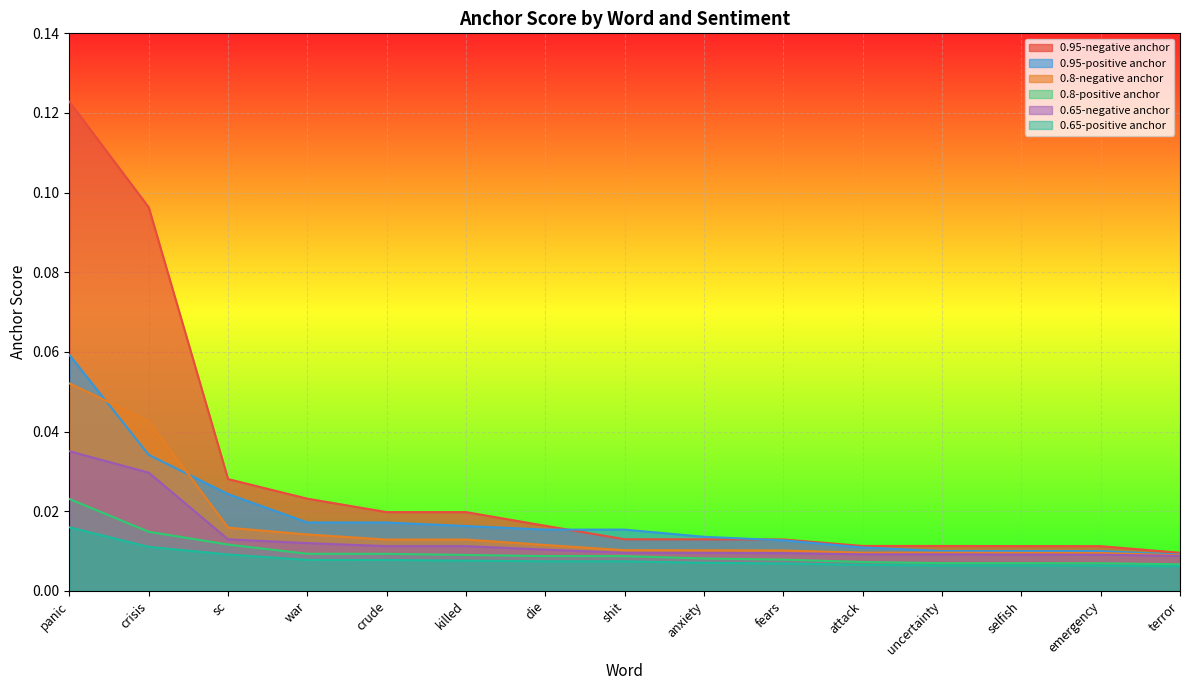

At which category is the sum across all series the highest?

panic